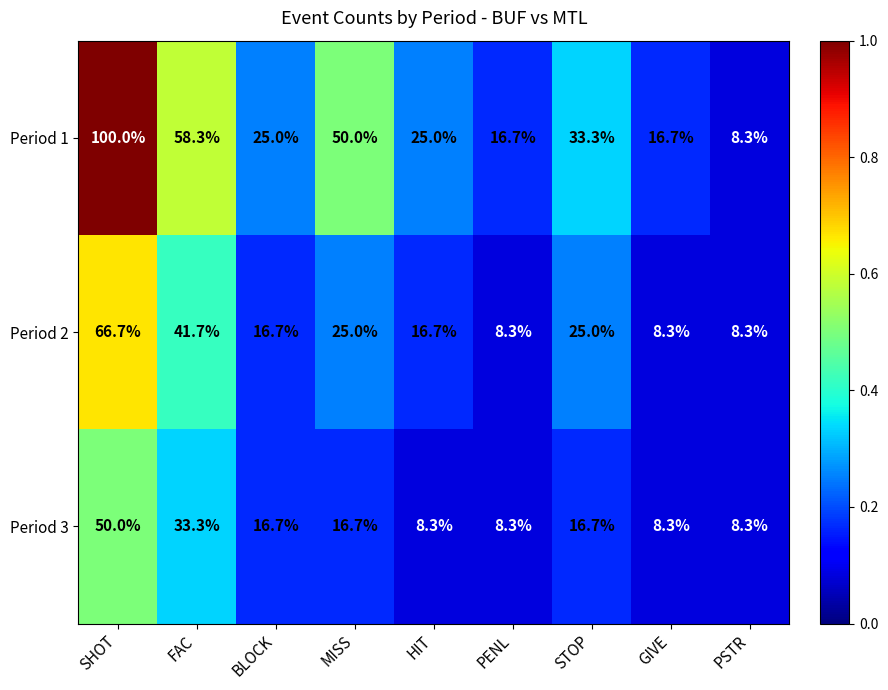

Is it true that Period 2 equals 16.7 at HIT?

True